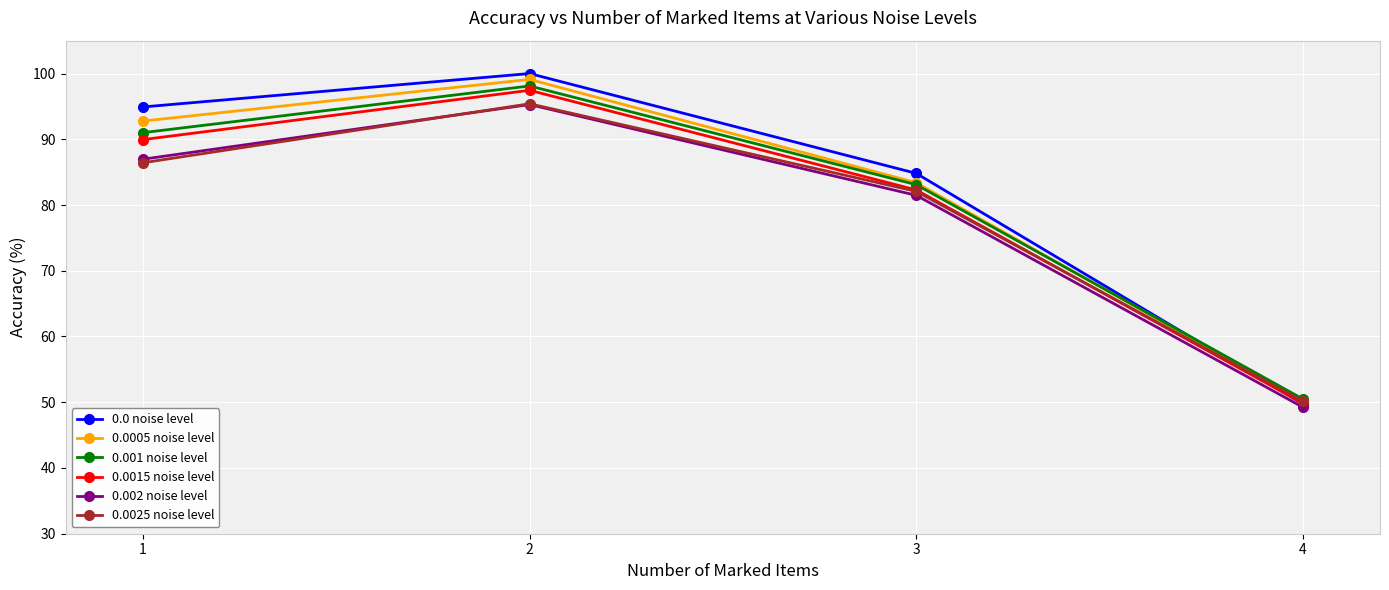

Which category has the highest value in the 0.0 noise level series?

2